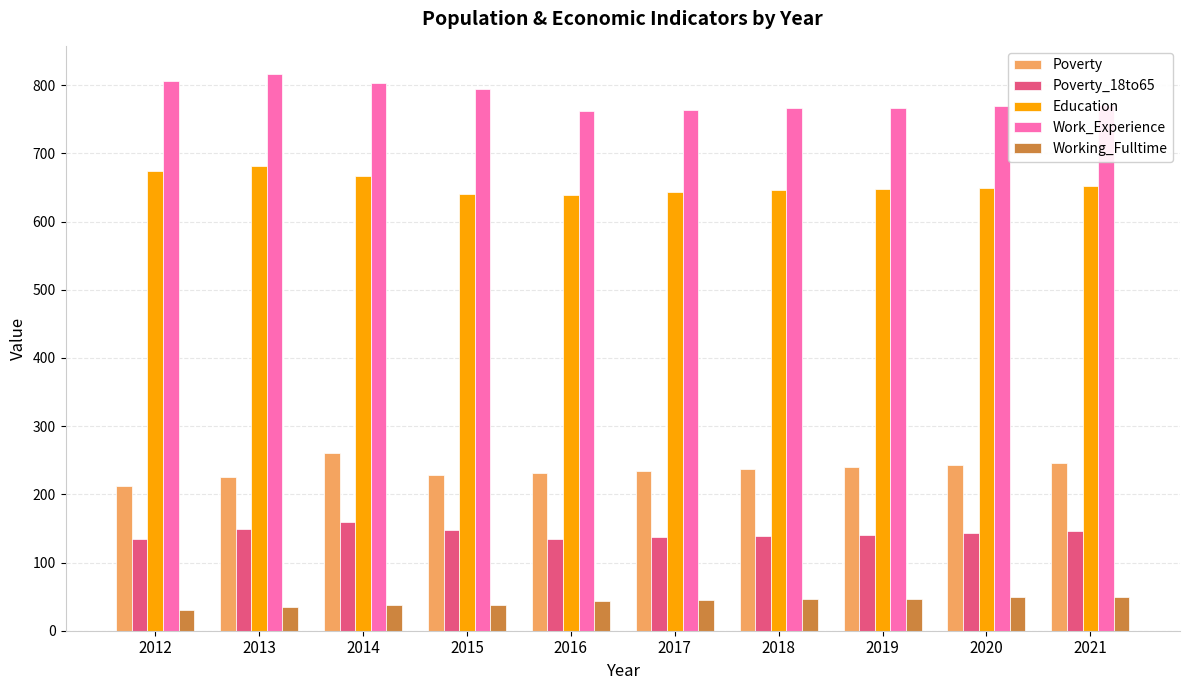

At how many categories does at least one series exceed 552?

10